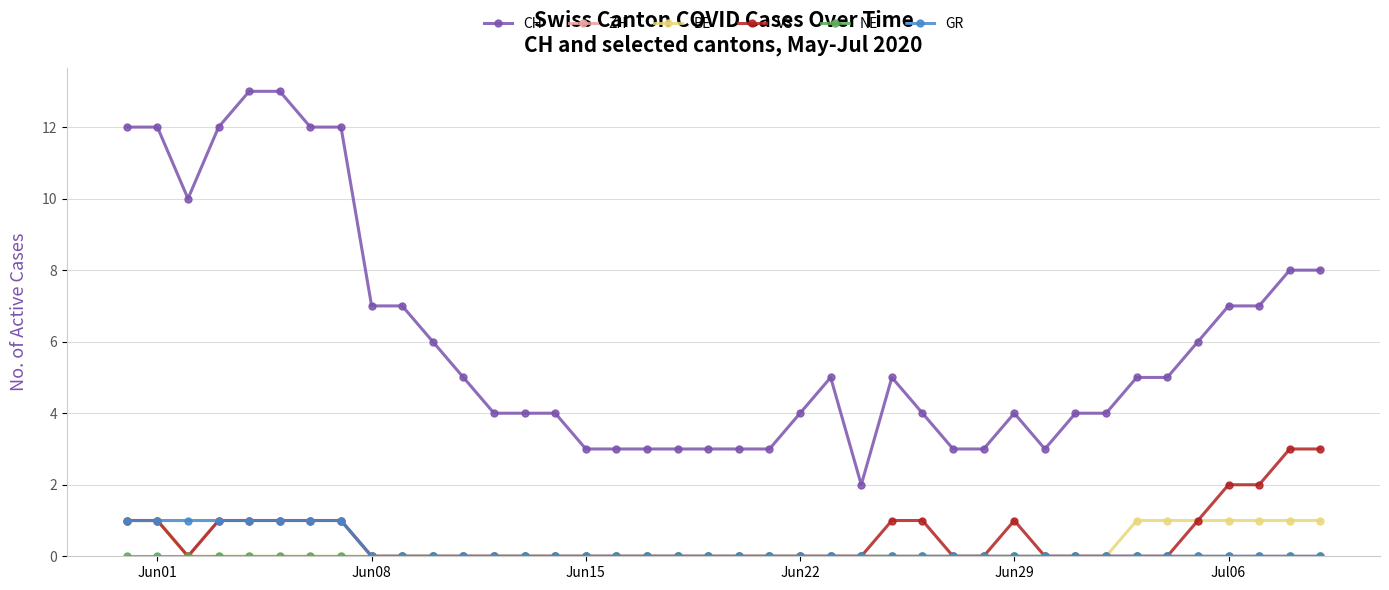

Which series has the widest spread of values?

CH